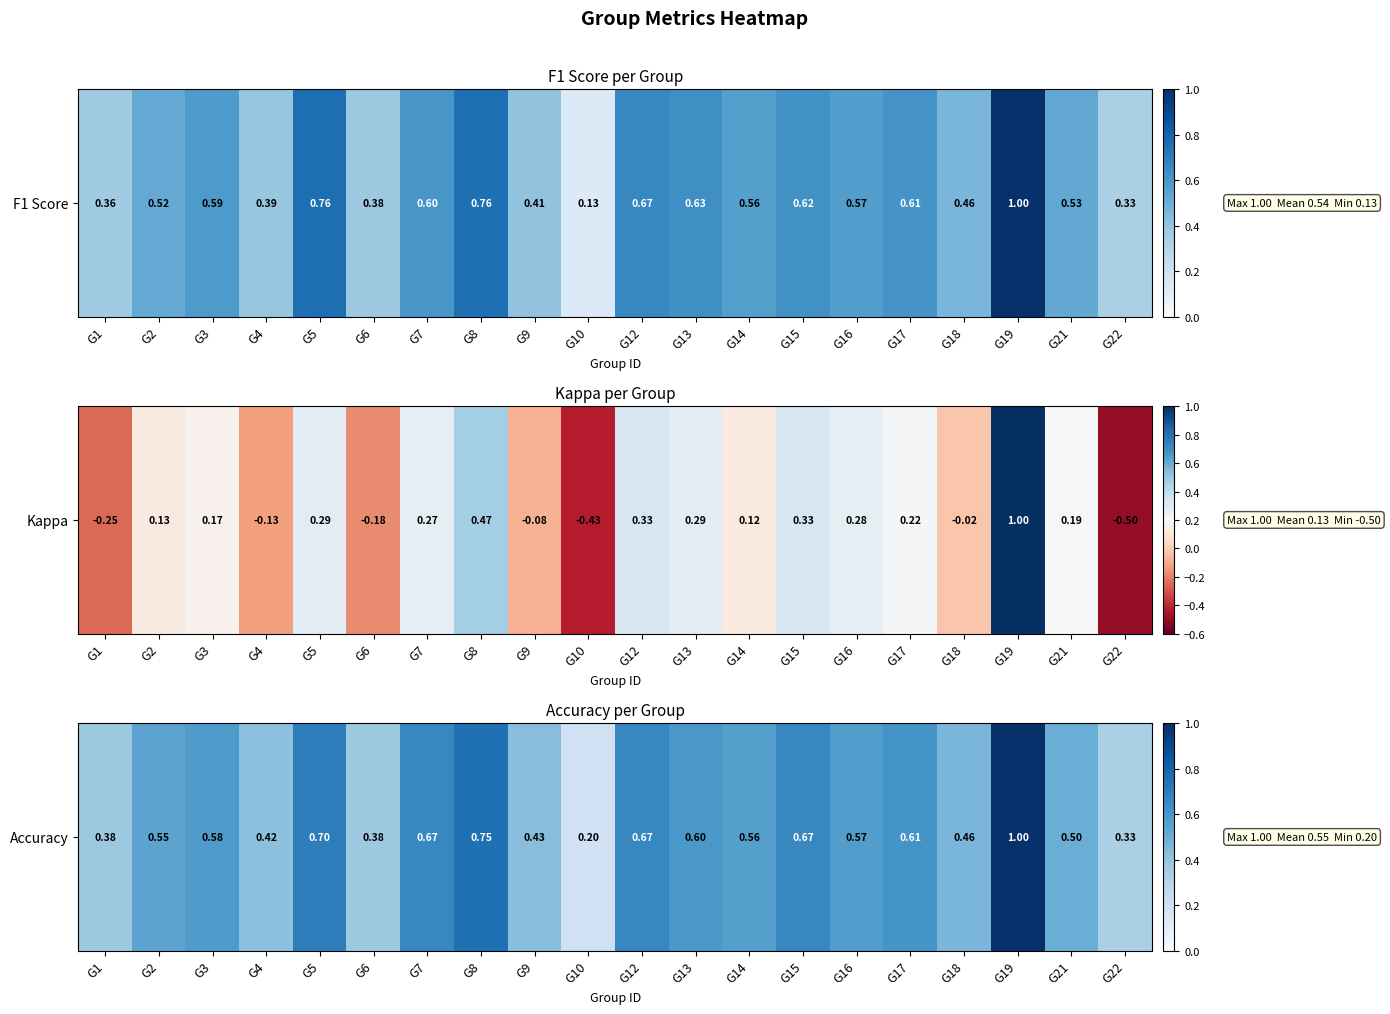

Rank the categories by value from highest to lowest.

G19, G8, G5, G7, G12, G15, G17, G13, G3, G16, G14, G2, G21, G18, G9, G4, G1, G6, G22, G10